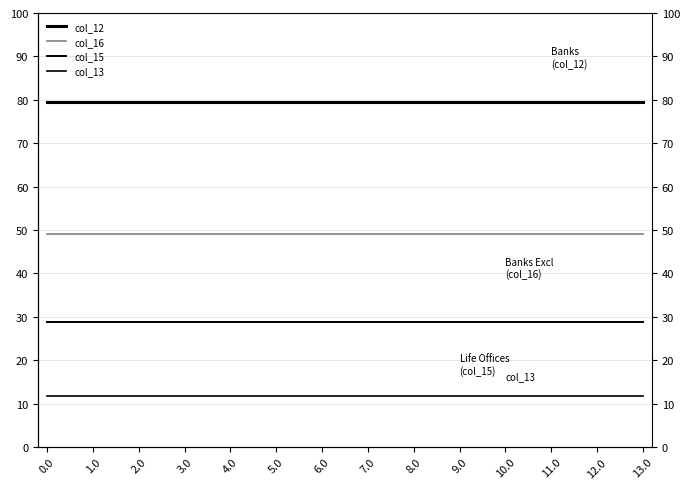

At how many categories does at least one series exceed 54?

14